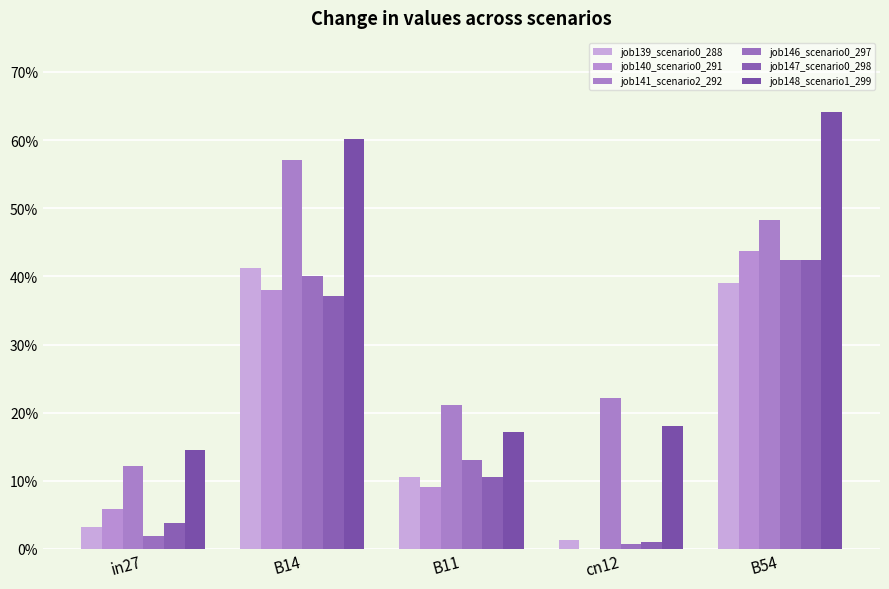

Are the bars horizontal?

No